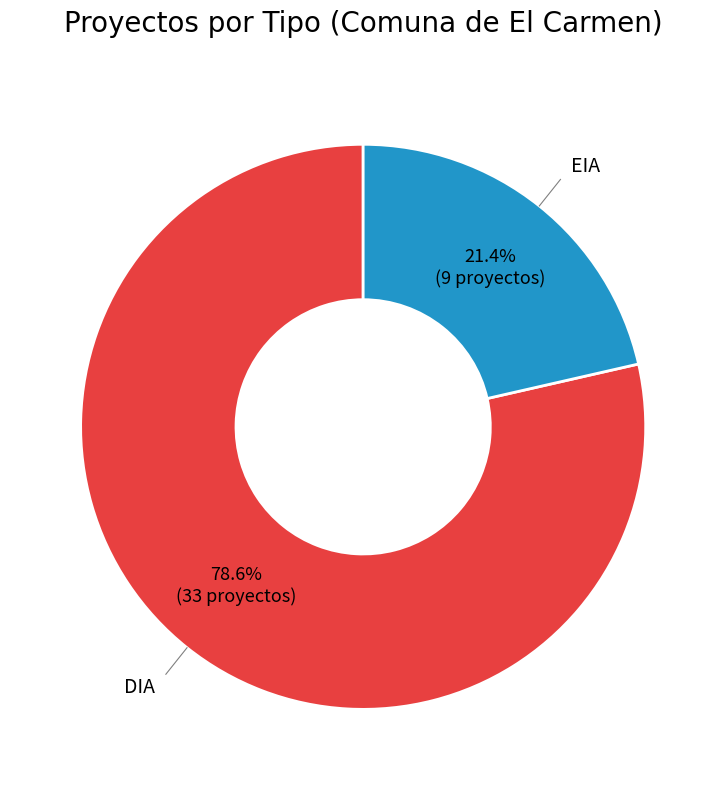

Is there any slice that represents more than half of the pie?

Yes